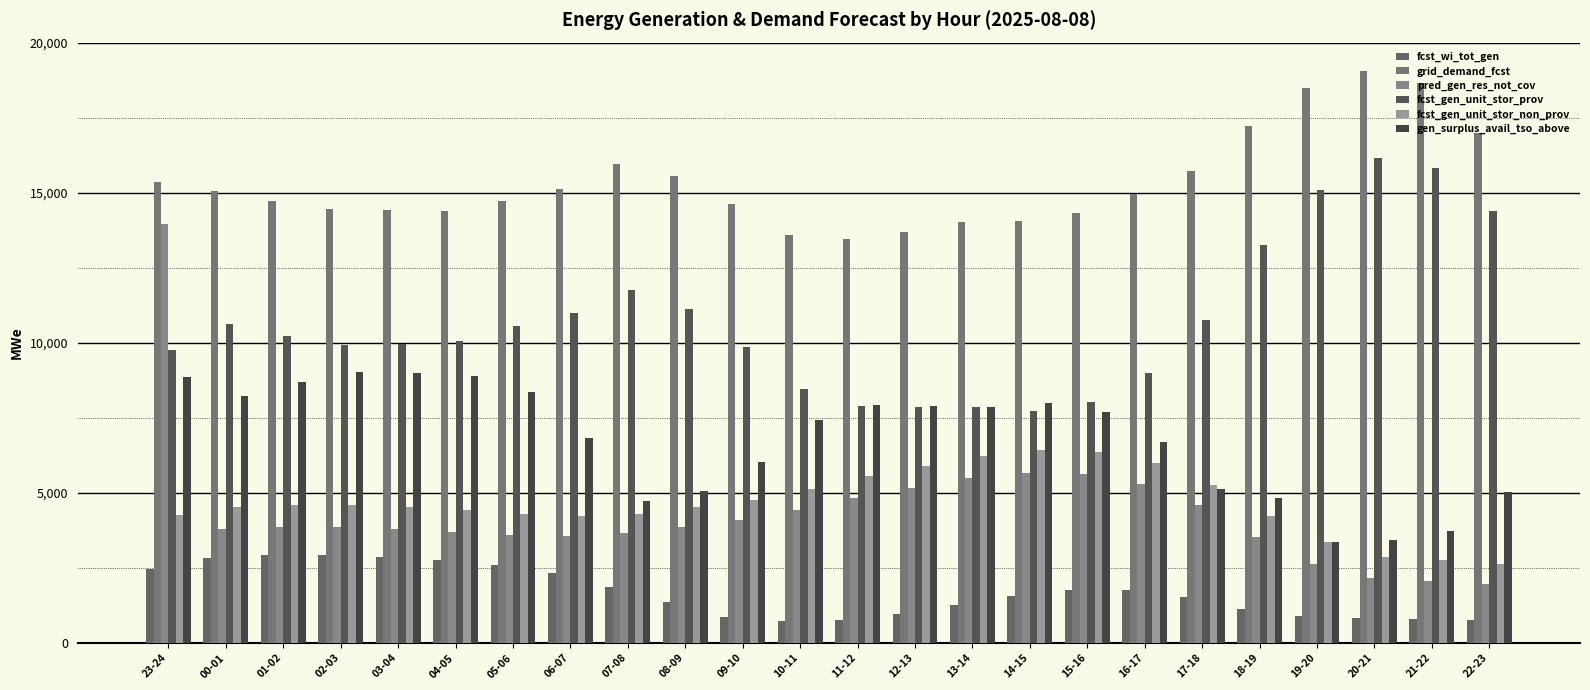

At how many categories does at least one series exceed 16851?

5